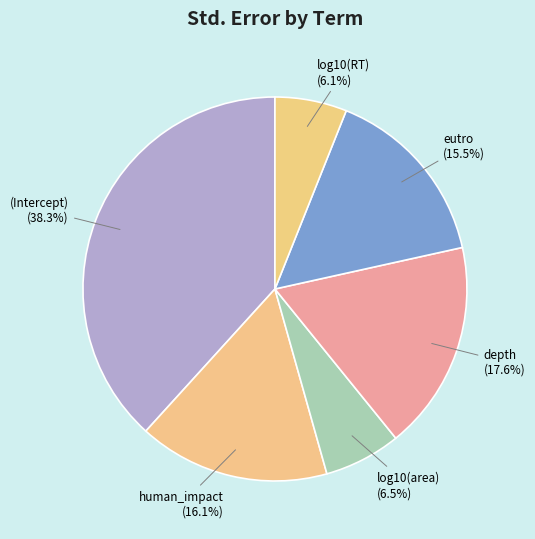

Does human_impact account for over 50% of the chart?

No